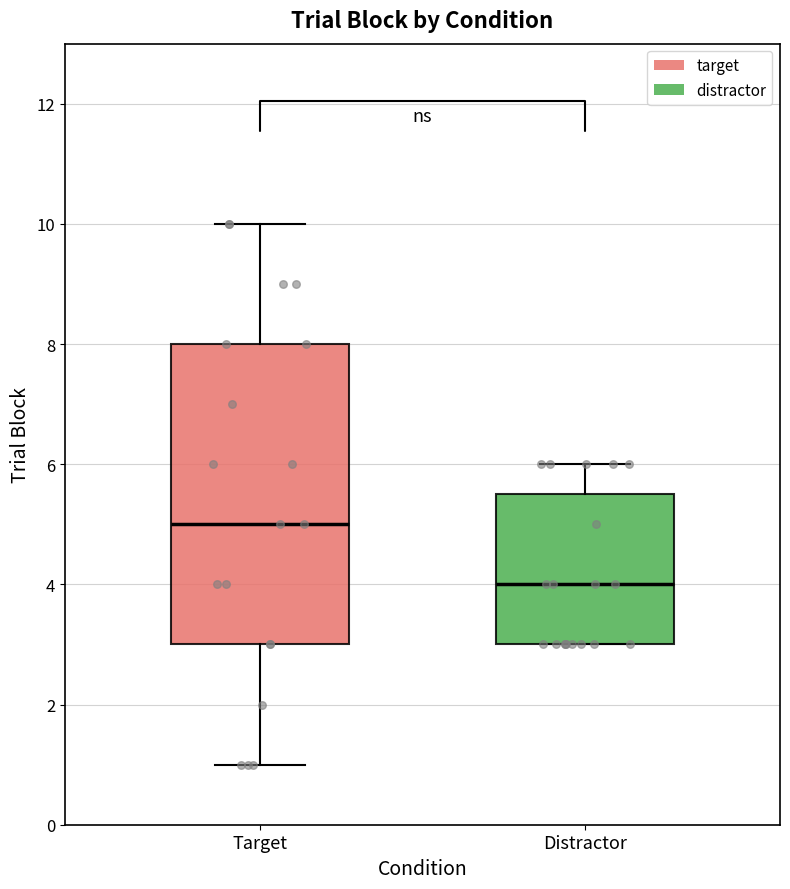

Comparing the boxes themselves (not the whiskers), which one is the tallest?

Target